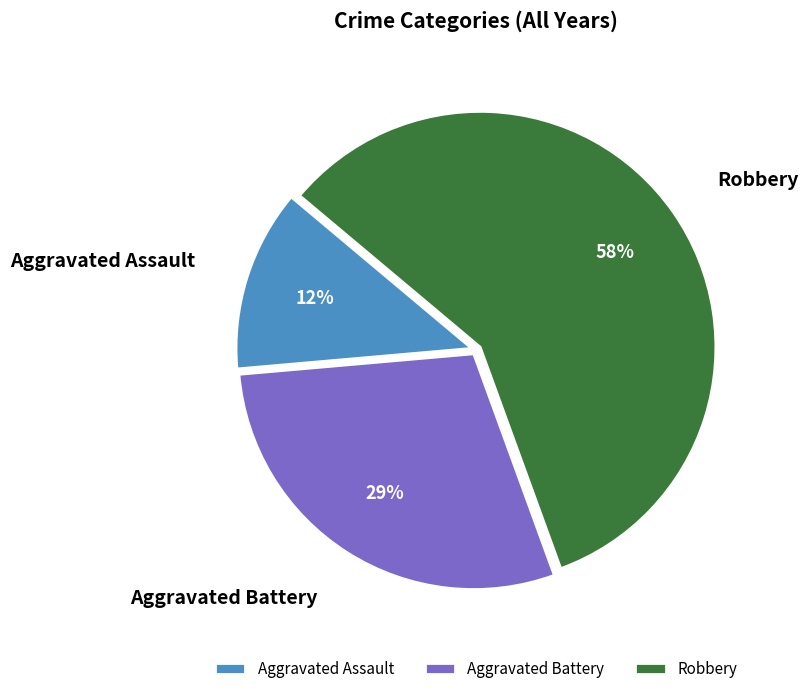

Which category has the smallest portion of the pie?

Aggravated Assault